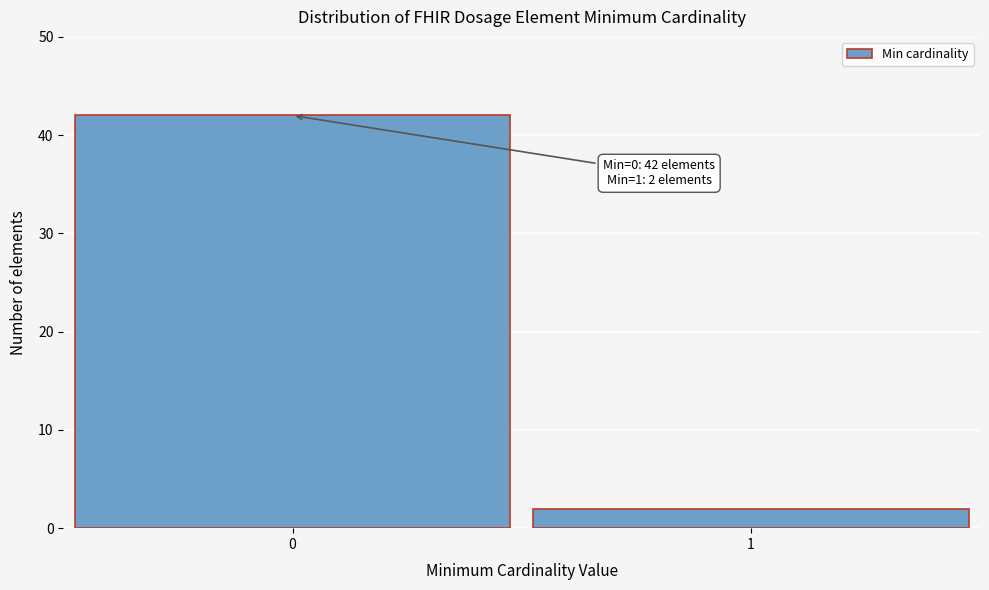

Reading left to right, what are all the values shown in this chart?

0=42	1=2